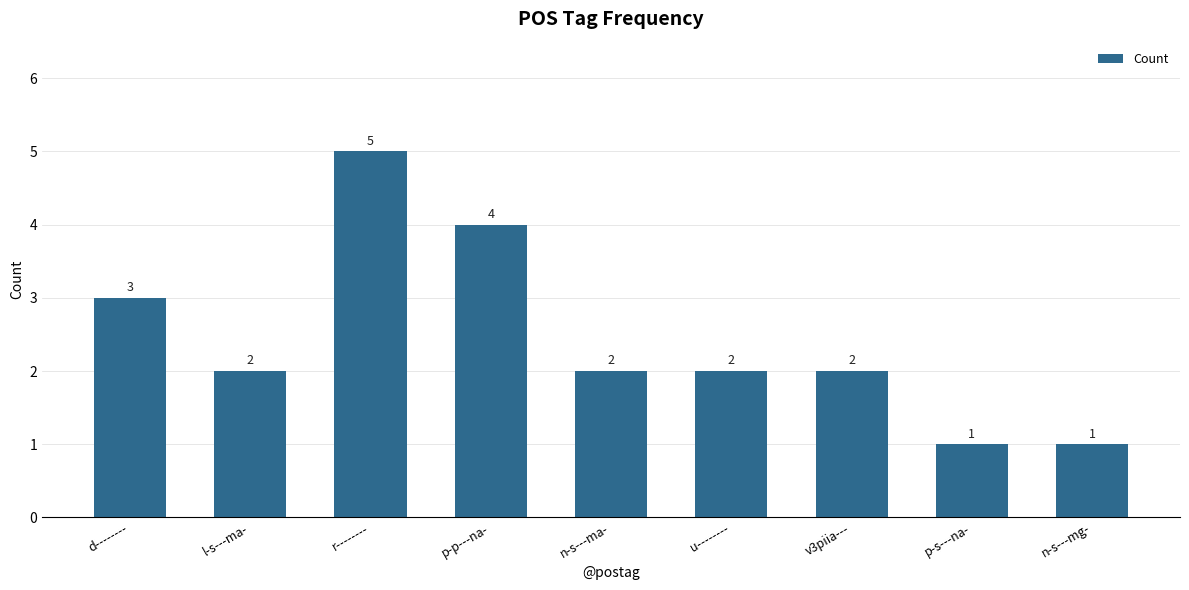

Which category has the highest value across all series?

r--------